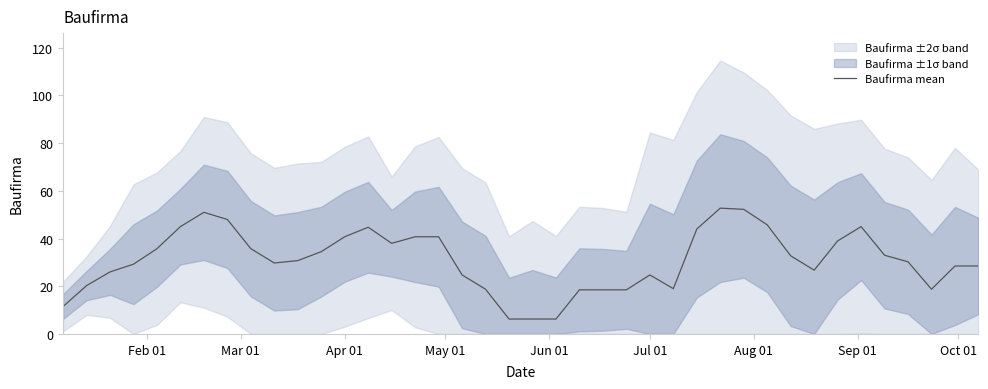

What is the maximum value for Baufirma mean?

52.8